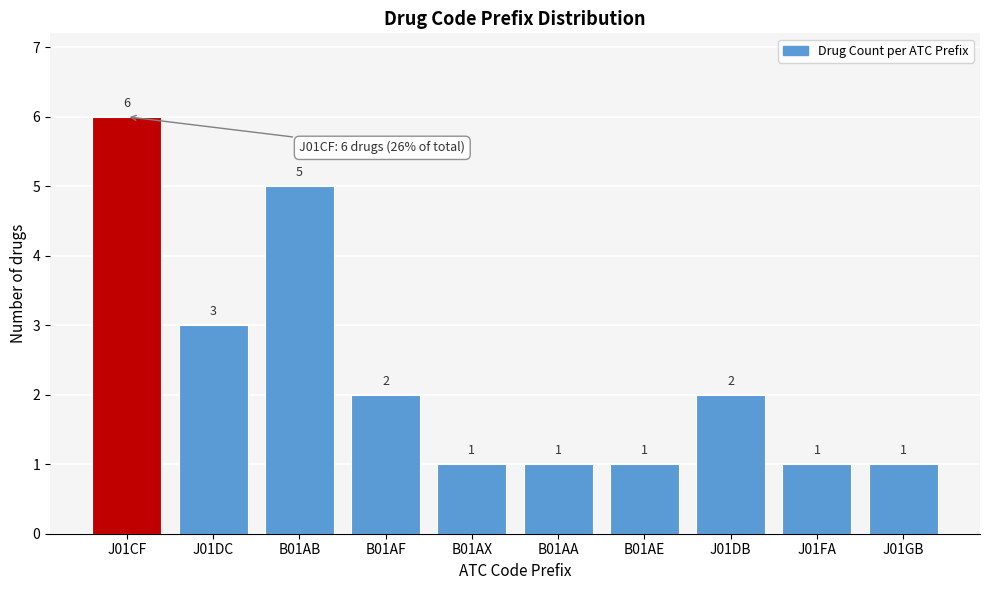

Reading left to right, what are all the values shown in this chart?

6	3	5	2	1	1	1	2	1	1